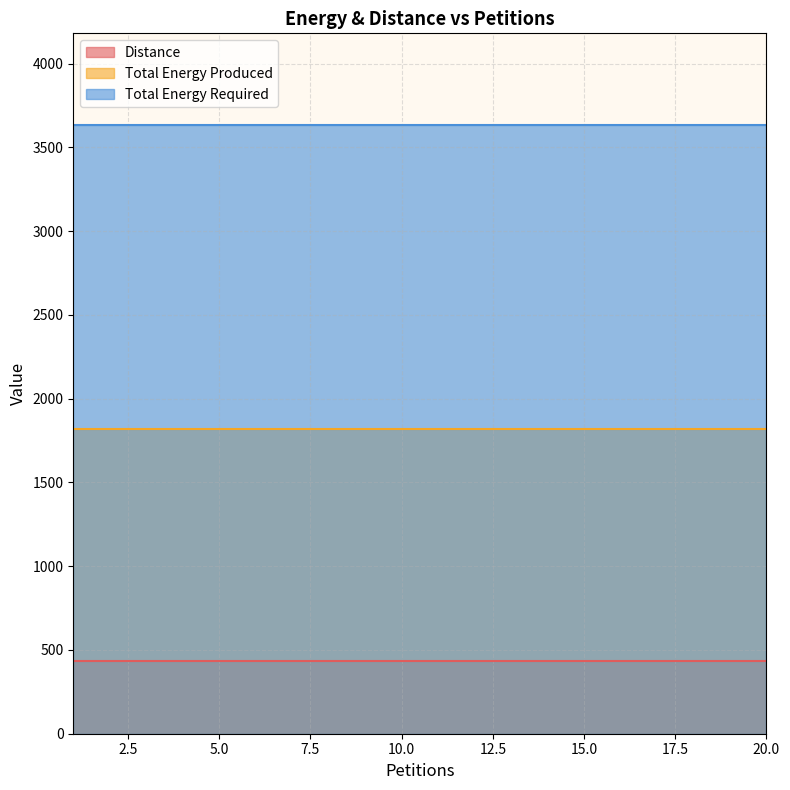

True or false: Total Energy Required and Distance intersect in this chart.

False